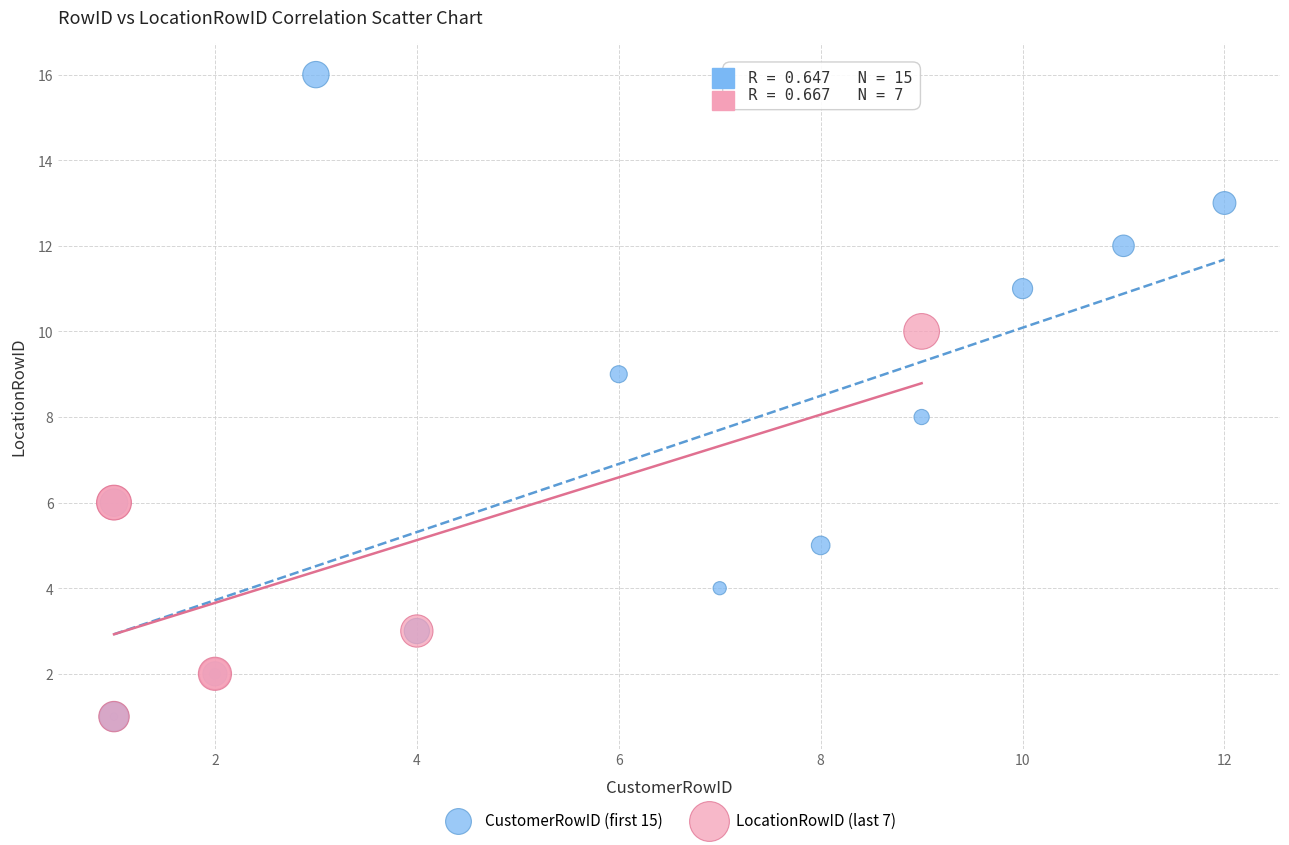

Which series has the largest Y range (max minus min)?

CustomerRowID (first 15)